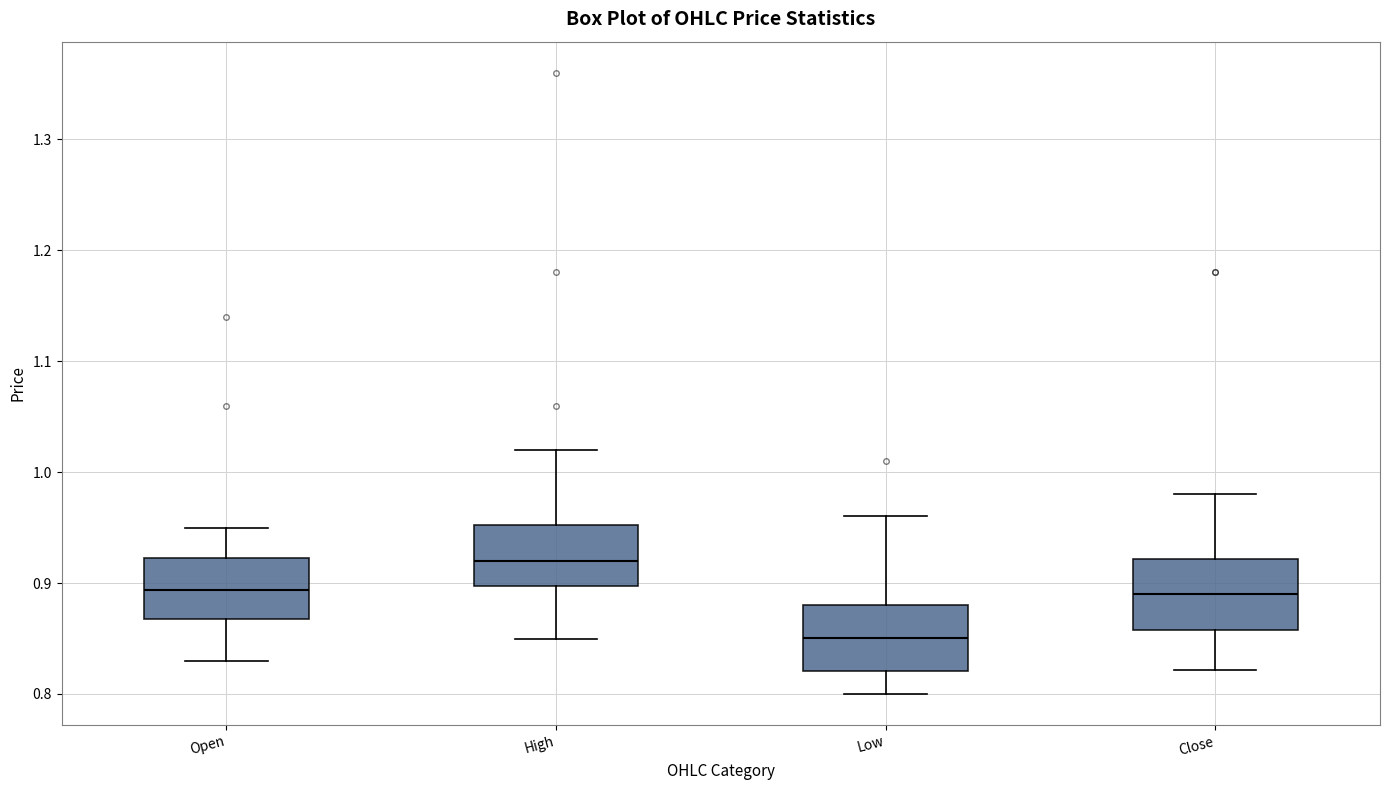

Where does the upper whisker of the box for High end on the y-axis? The values are not printed on the chart, so give them approximately, as read against the axis.

1.02